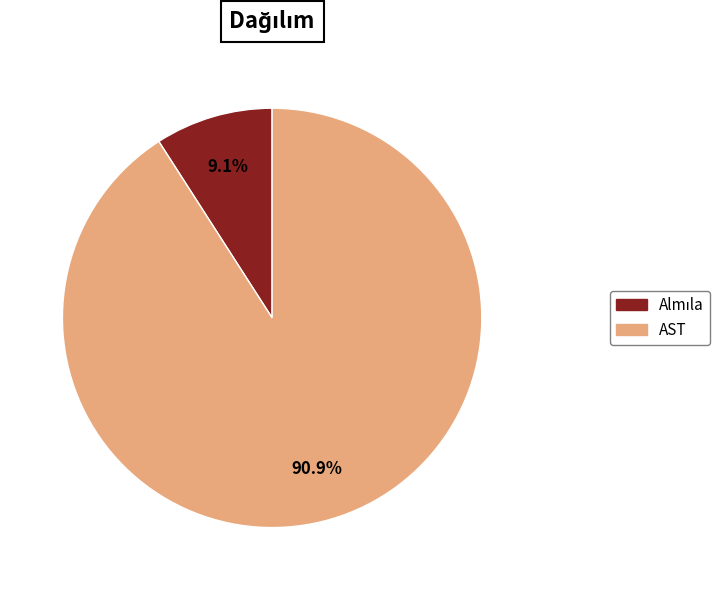

What is the largest slice in the pie chart?

AST